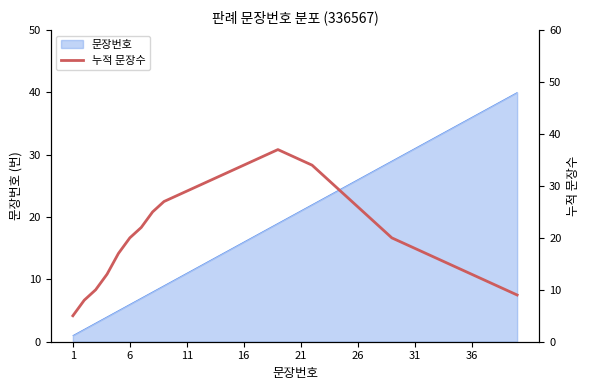

What is the highest value of the 문장번호 series?

40